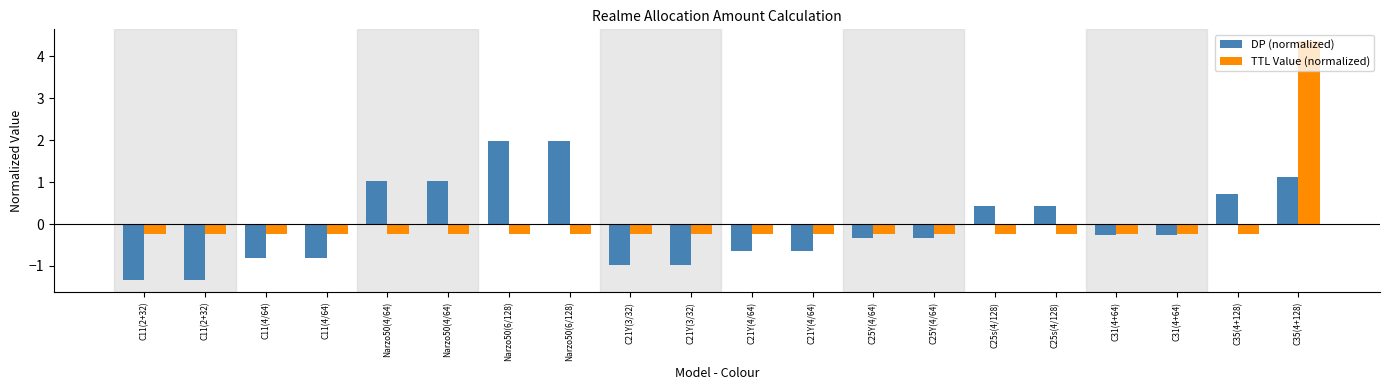

Read the TTL Value (normalized) value at C11(2+32).

-0.2